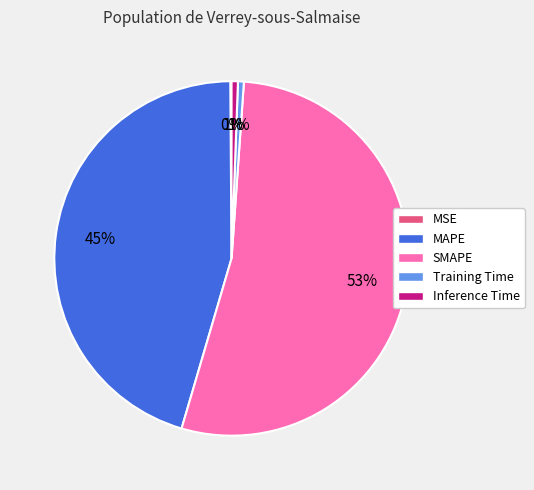

To the nearest percent, what percentage of the pie is SMAPE?

53%